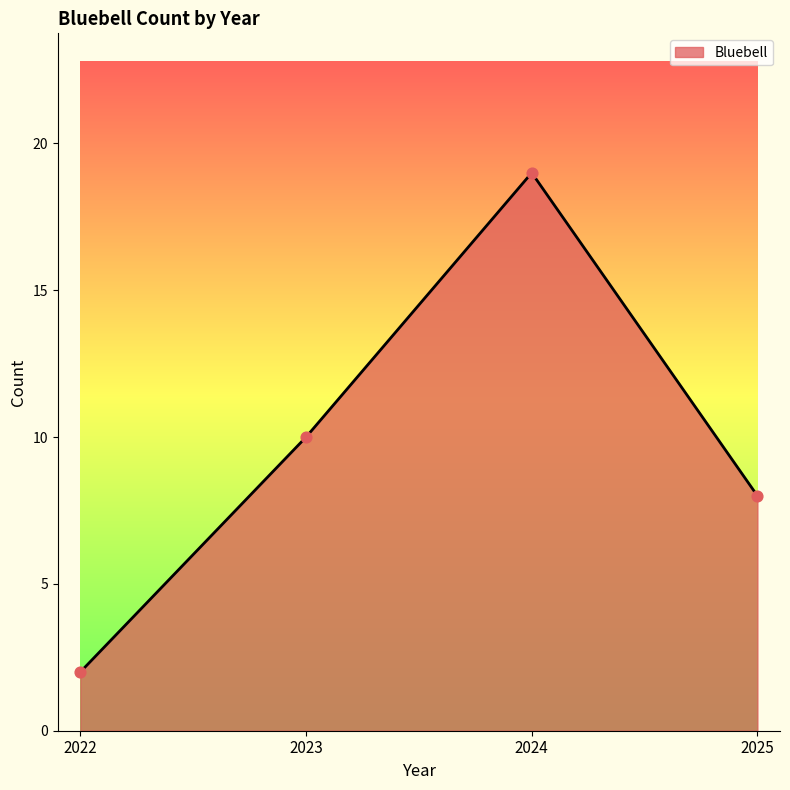

Approximately how many times larger is the value at 2025 compared to 2024?

0.4